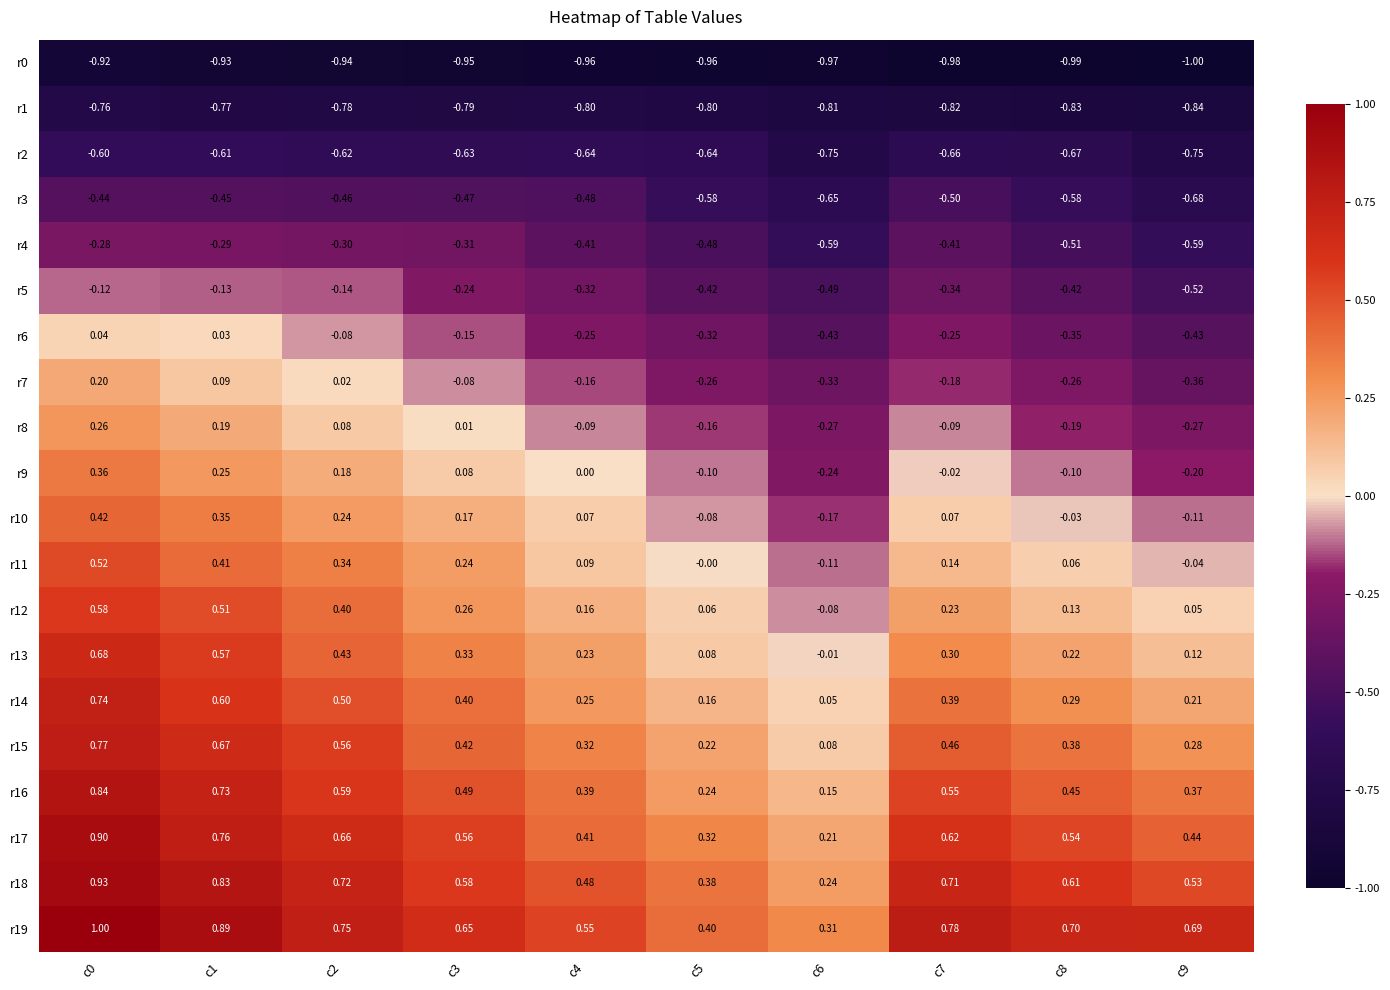

Is the value of r14 at c6 greater than the value of r18 at c9?

No